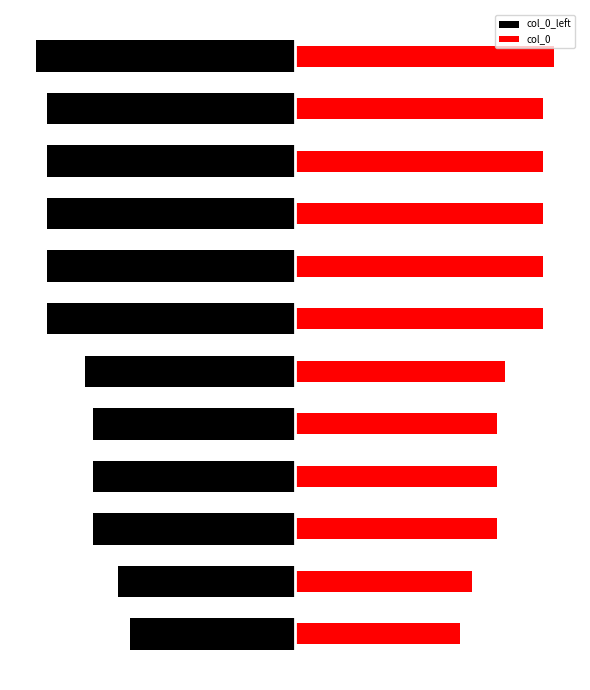

Reading left to right, extract all data points from this chart.

col_0_left: 0=-518938	1=-558180	2=-638233	3=-638239	4=-638361	5=-662372	6=-782879	7=-782880	8=-782881	9=-782882	10=-782964	11=-817306
col_0: 0=518938	1=558180	2=638233	3=638239	4=638361	5=662372	6=782879	7=782880	8=782881	9=782882	10=782964	11=817306